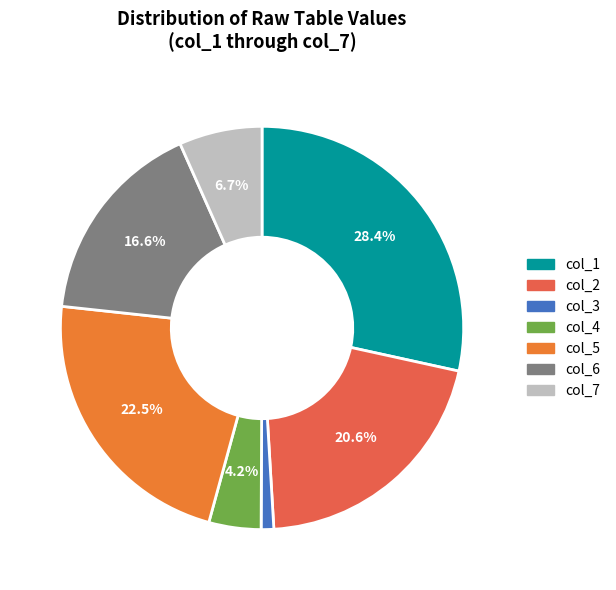

To the nearest percent, what is the combined percentage of col_7 and col_5?

29%